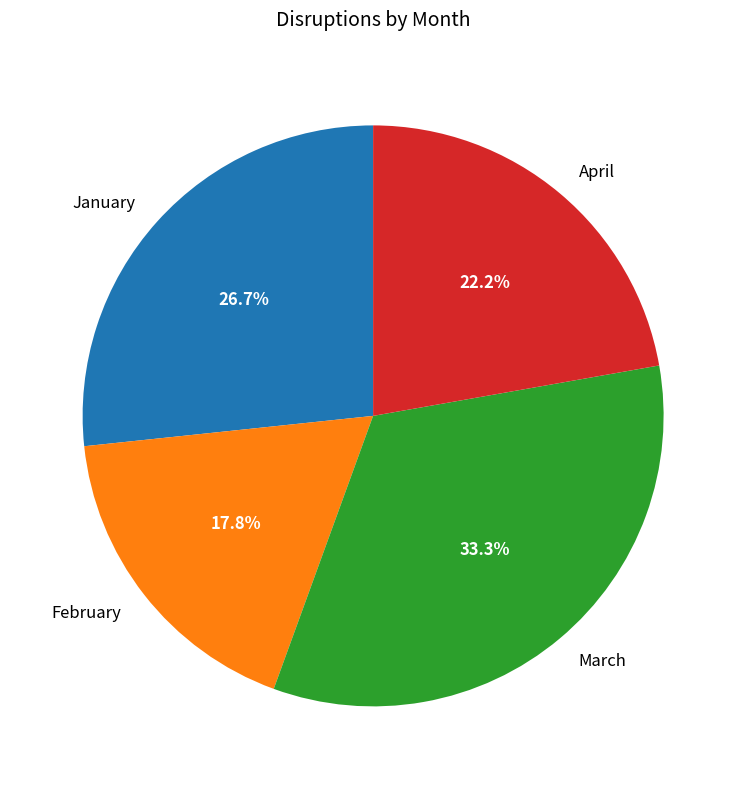

Does January represent more than half of the total?

No